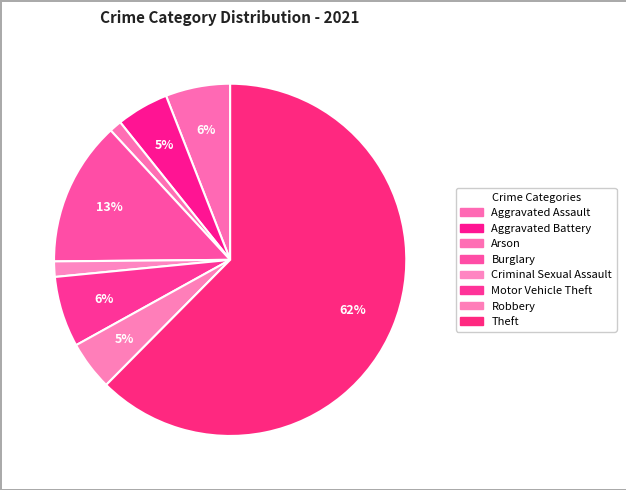

How many segments does this pie chart have?

8